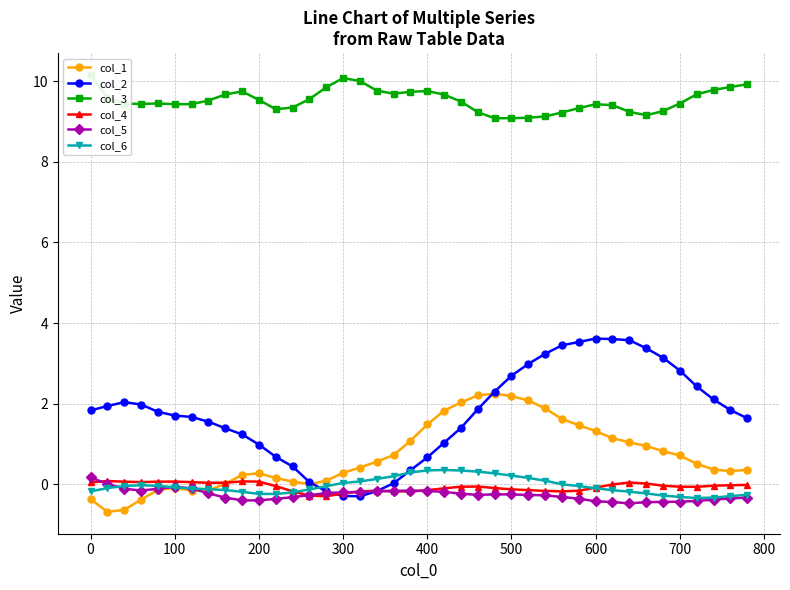

The col_6 series shows -0.2 at 0. True or false?

True